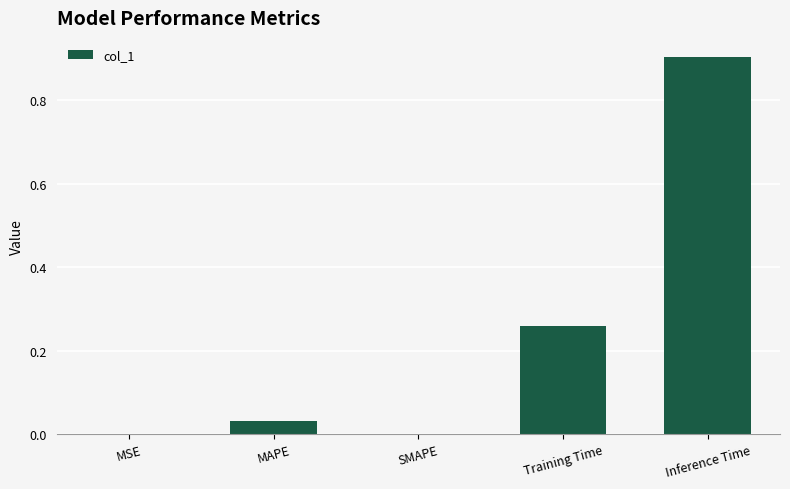

How many data points does each series have?

5